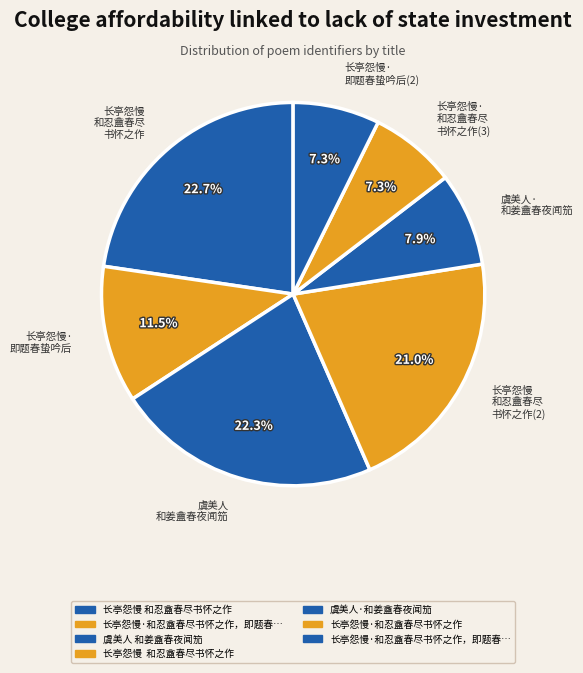

What portion of the pie excludes 长亭怨慢 和忍盦春尽 书怀之作?

77.3%